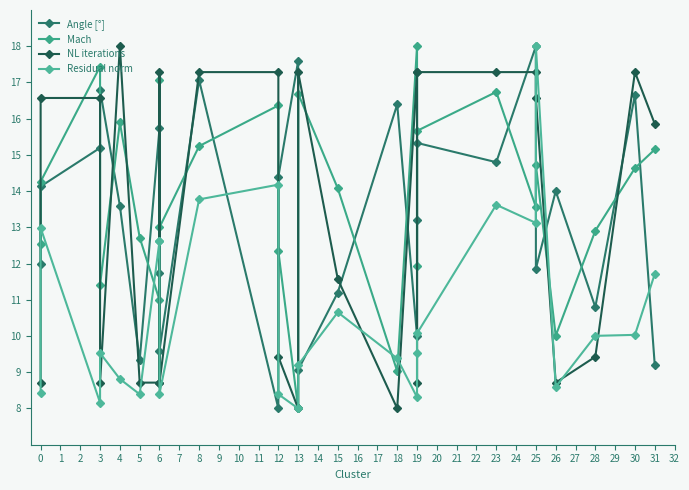

Does the chart display data point markers on the line(s)?

Yes